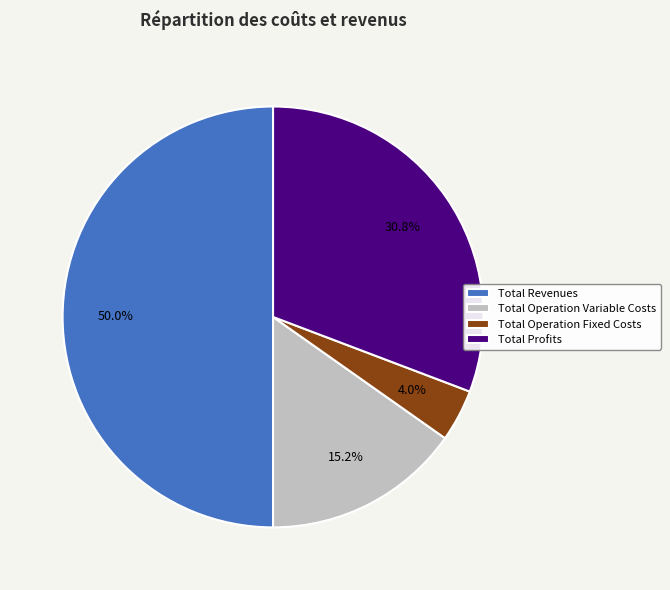

Which category has the smallest portion of the pie?

Total Operation Fixed Costs